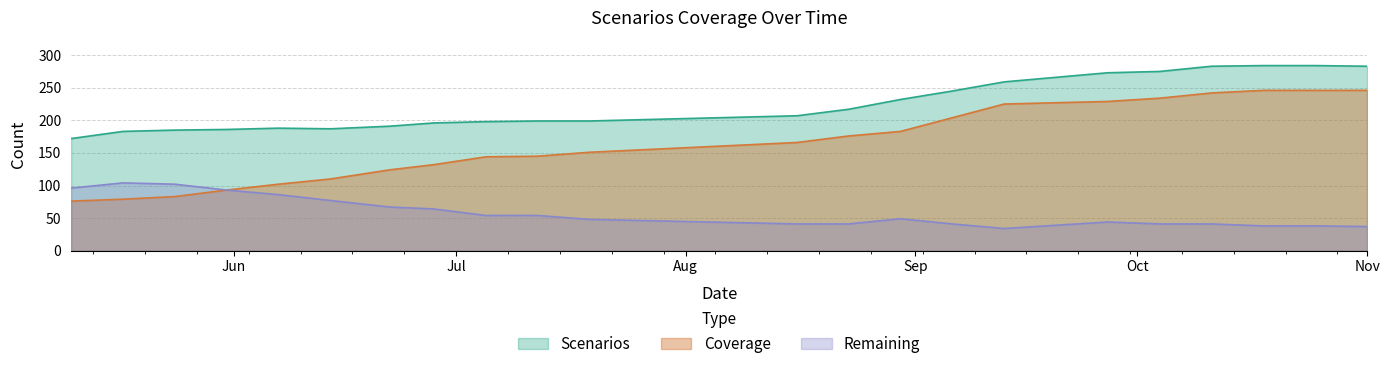

Which series has the largest total across all categories?

Scenarios